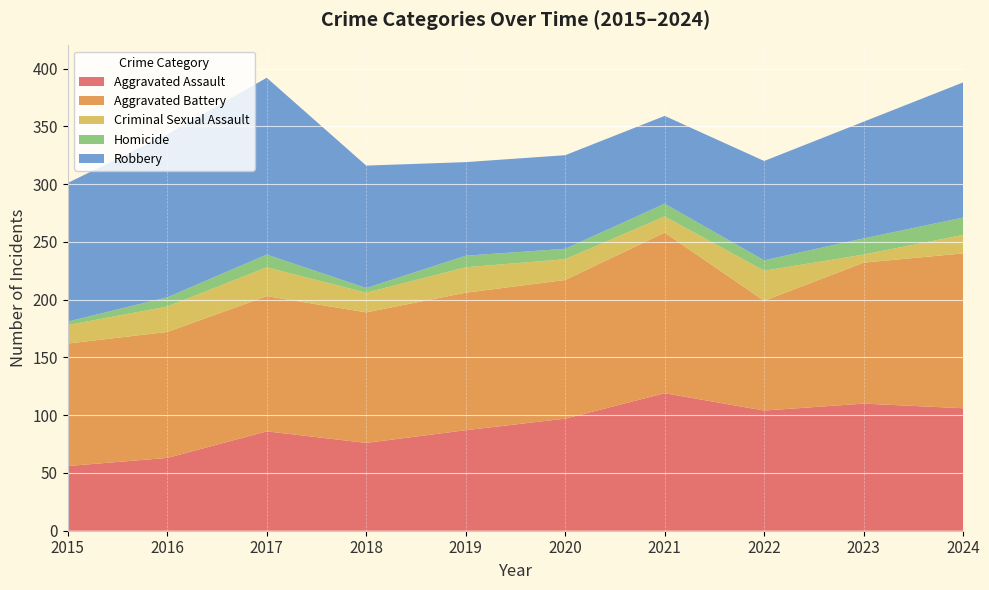

Reading left to right, what are all the values shown in this chart?

Aggravated Assault: 2015=56	2016=63	2017=86	2018=76	2019=87	2020=97	2021=119	2022=104	2023=110	2024=106
Aggravated Battery: 2015=106	2016=109	2017=117	2018=113	2019=119	2020=120	2021=139	2022=95	2023=122	2024=134
Criminal Sexual Assault: 2015=16	2016=22	2017=25	2018=17	2019=22	2020=18	2021=14	2022=26	2023=7	2024=16
Homicide: 2015=3	2016=8	2017=11	2018=4	2019=10	2020=9	2021=11	2022=9	2023=14	2024=15
Robbery: 2015=120	2016=141	2017=153	2018=106	2019=81	2020=81	2021=76	2022=86	2023=101	2024=117